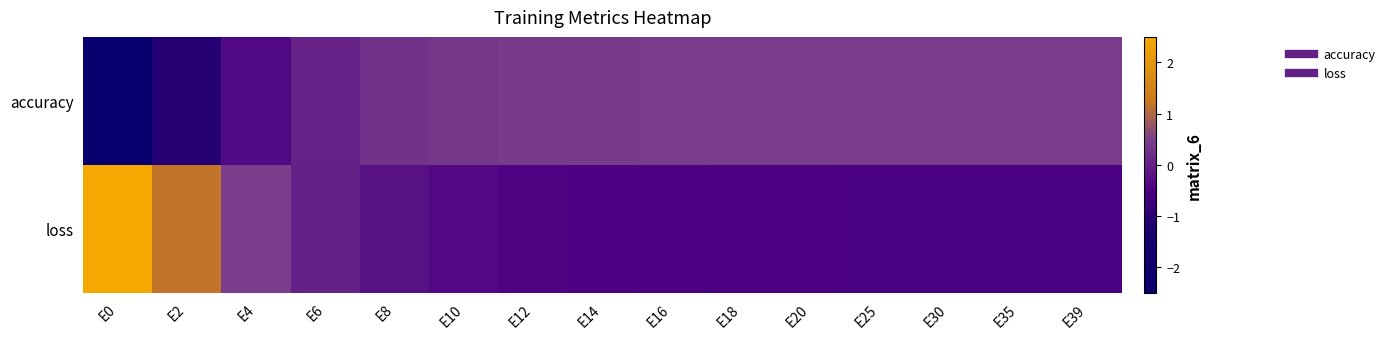

Rank the series at E12 from highest to lowest value.

accuracy, loss